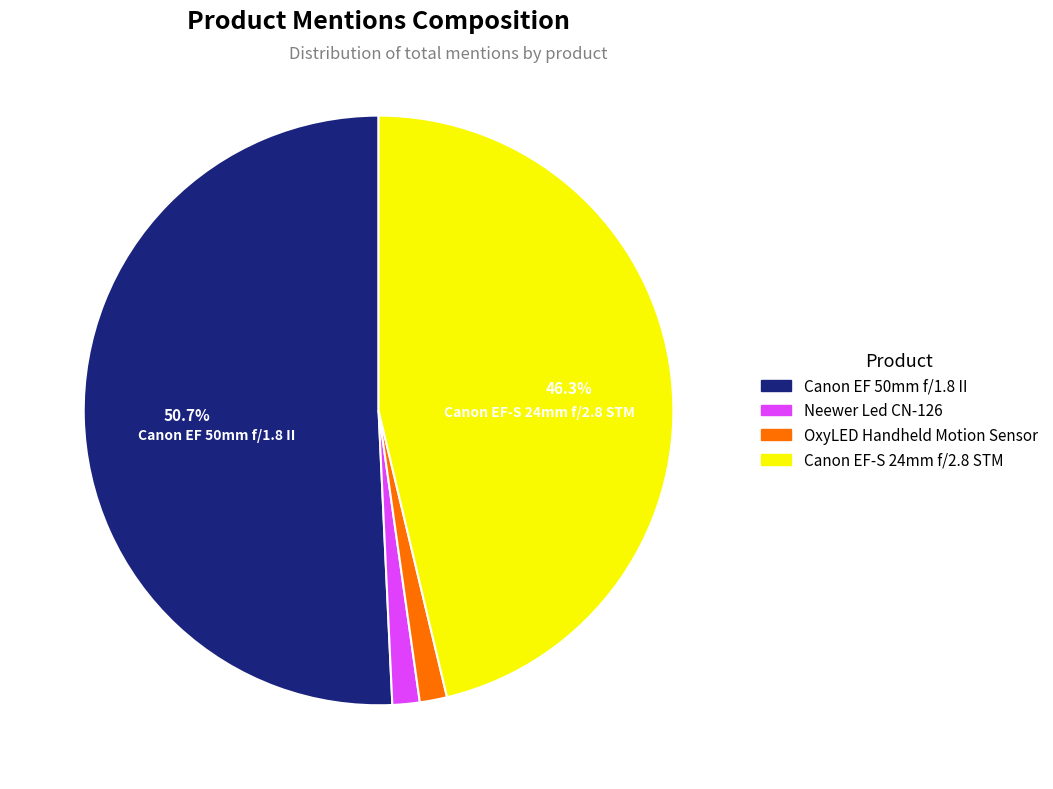

Between Neewer Led CN-126 and Canon EF 50mm f/1.8 II, which is larger?

Canon EF 50mm f/1.8 II